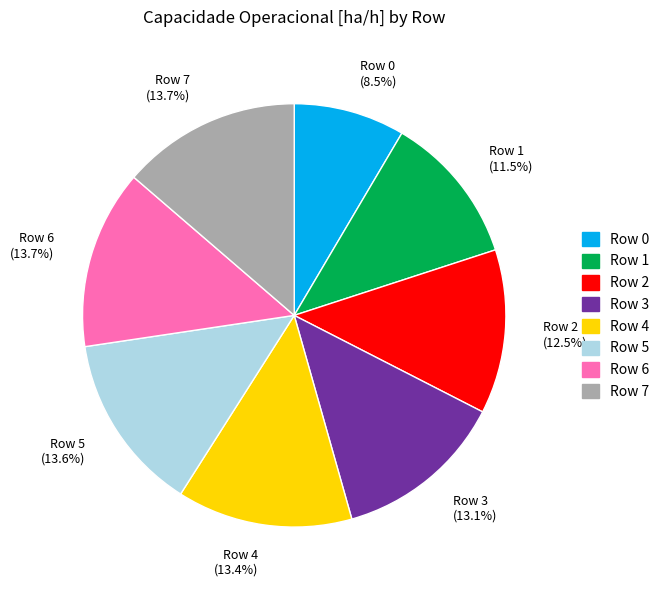

To the nearest percent, what percentage of the pie is Row 4?

13%